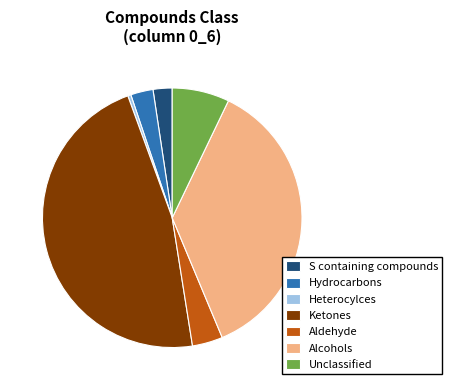

How many slices are in this pie chart?

7